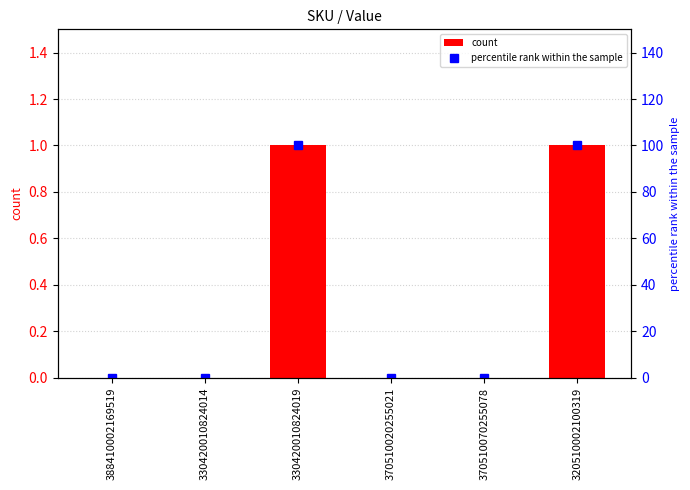

What is the maximum value for count?

1